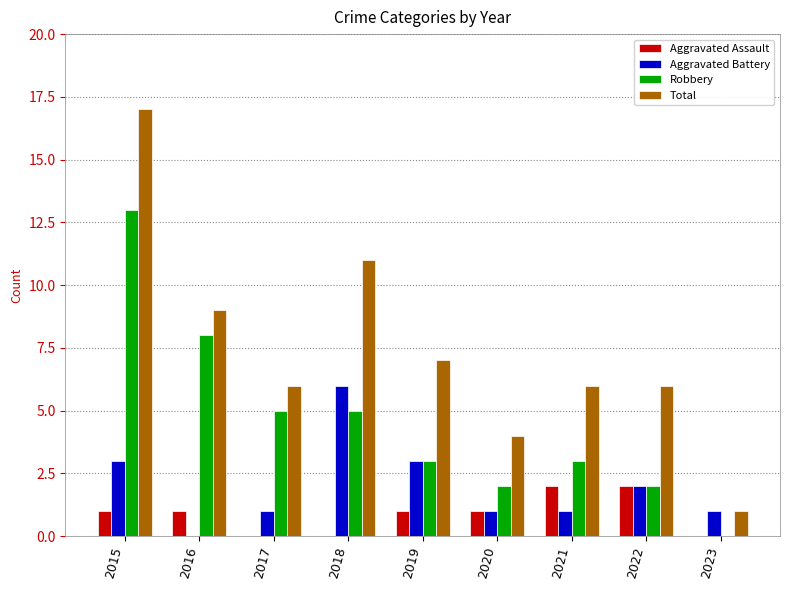

How many data points does each series have?

9